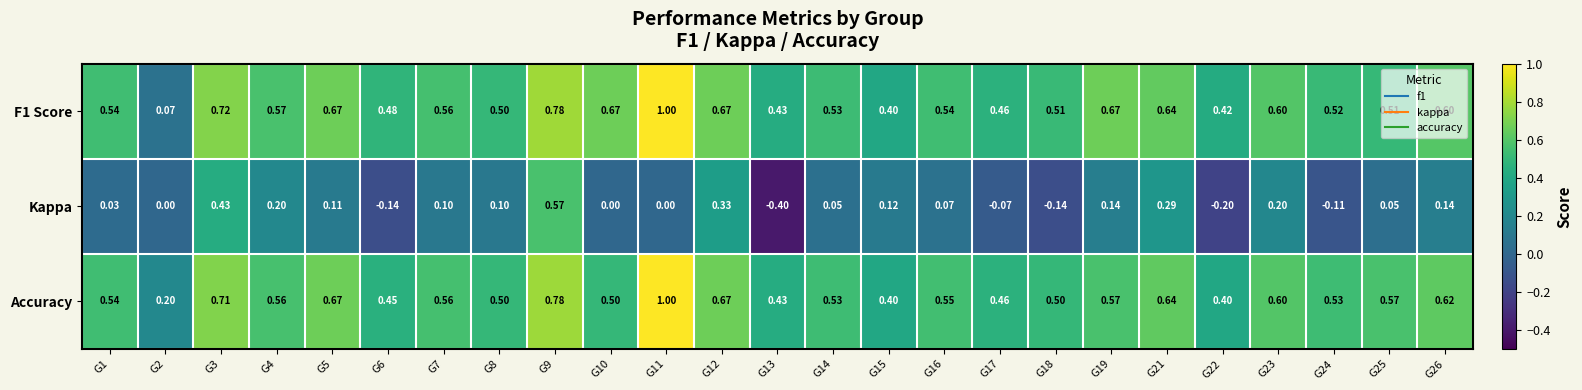

Is the value of F1 Score at G8 greater than the value of Kappa at G17?

Yes